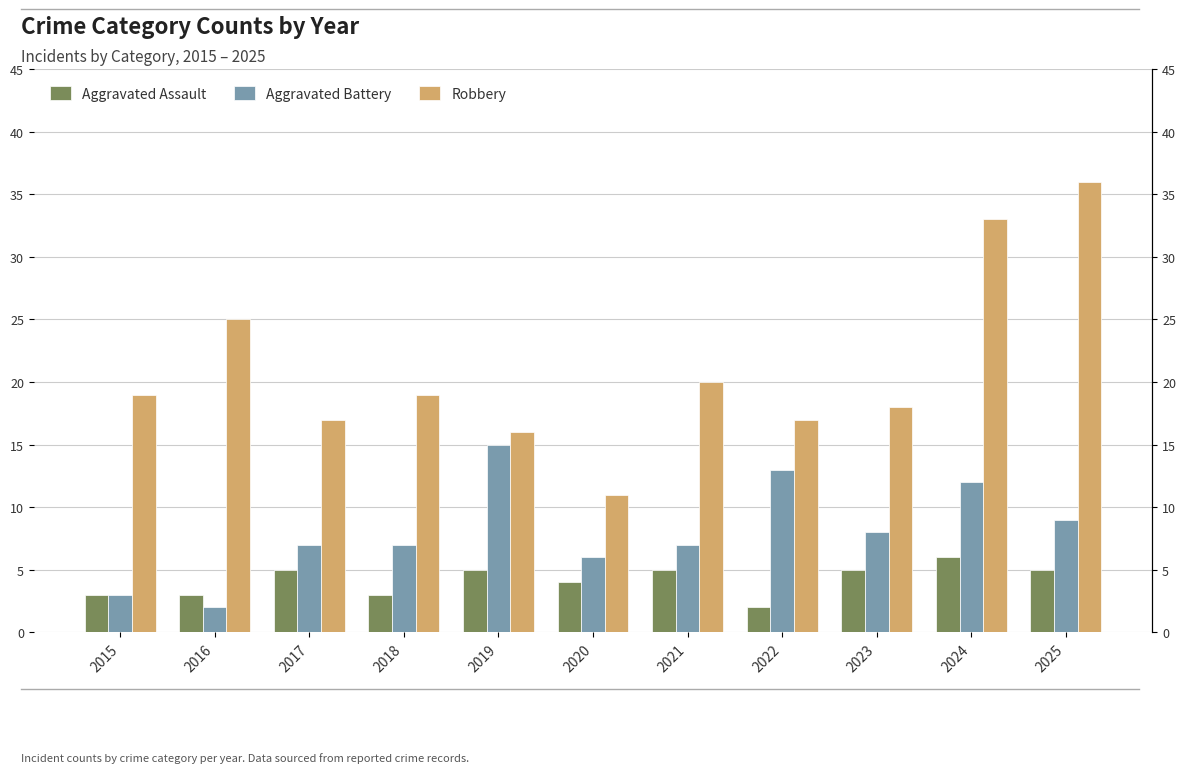

At which label does Robbery first exceed 19?

2016